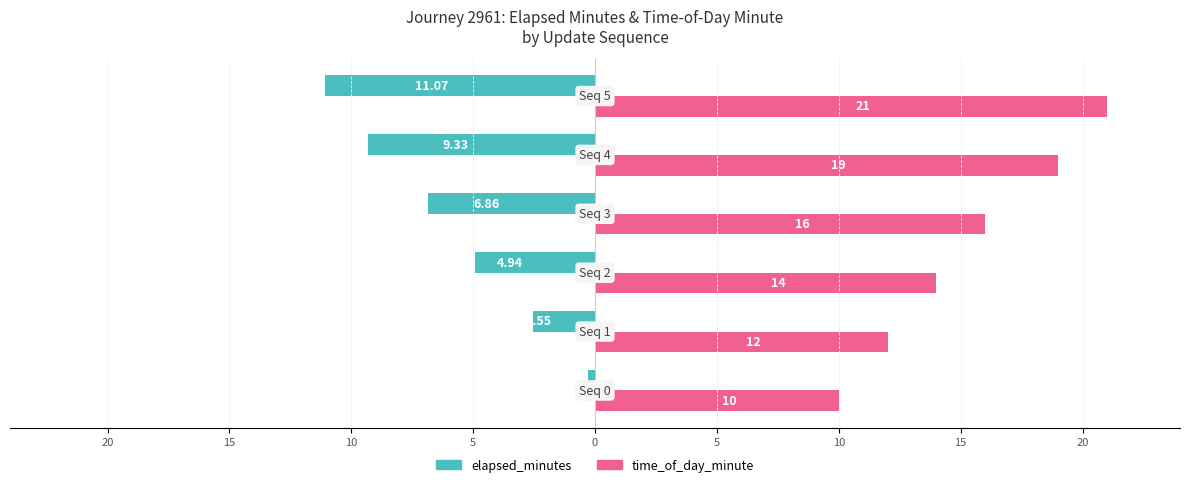

What are all the series names shown in the legend?

elapsed_minutes, time_of_day_minute